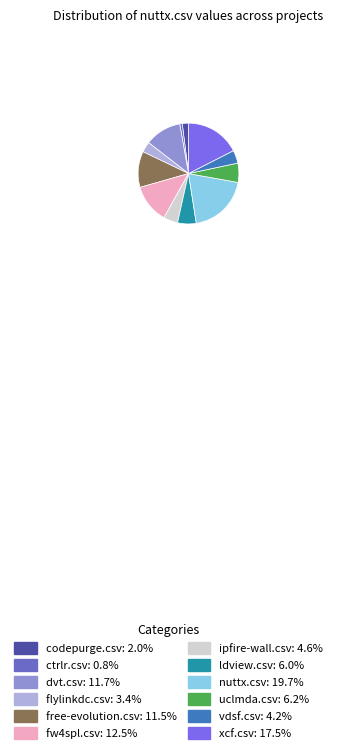

Is uclmda.csv: 6.2% the majority of the pie?

No